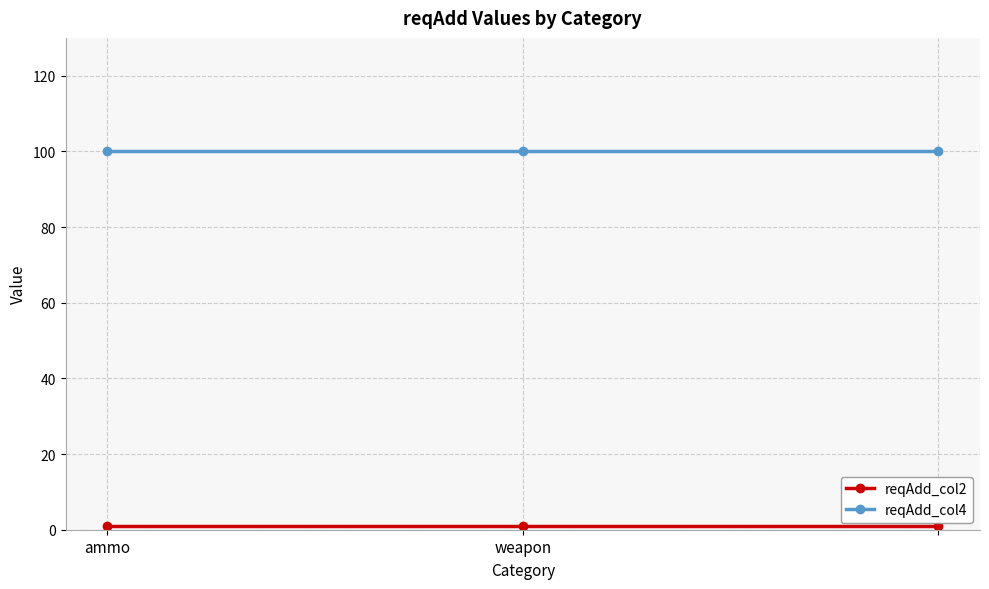

What is the maximum value shown in the chart?

100